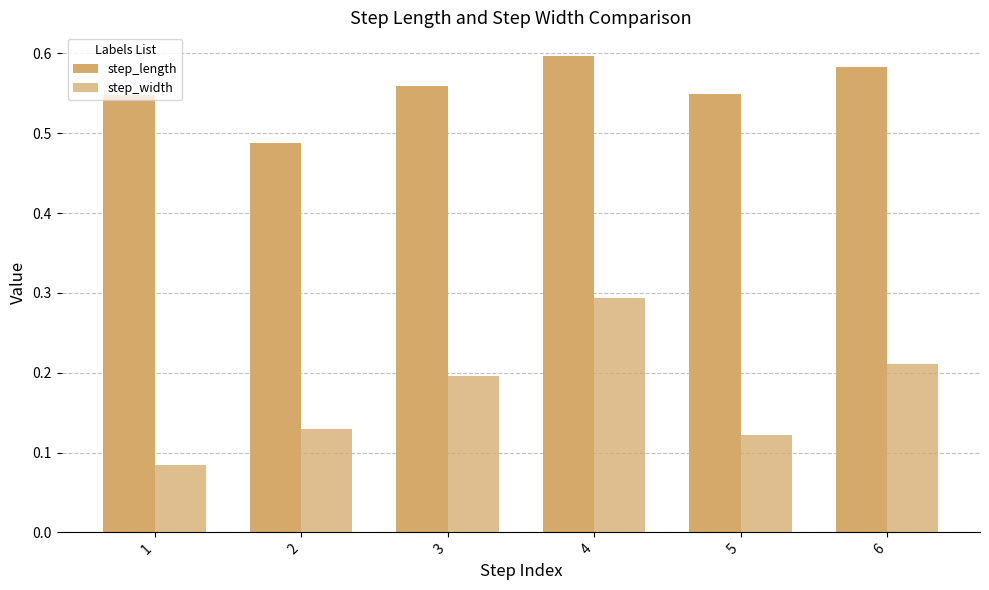

Reading right to left, list all the values displayed in this chart.

step_length: 6=0.6	5=0.5	4=0.6	3=0.6	2=0.5	1=0.5
step_width: 6=0.2	5=0.1	4=0.3	3=0.2	2=0.1	1=0.1